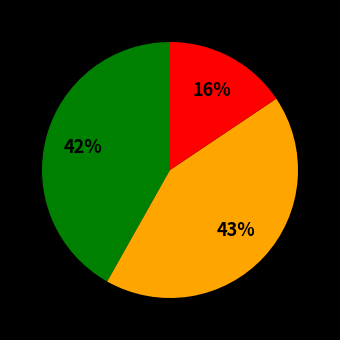

Does any single category account for the majority?

No